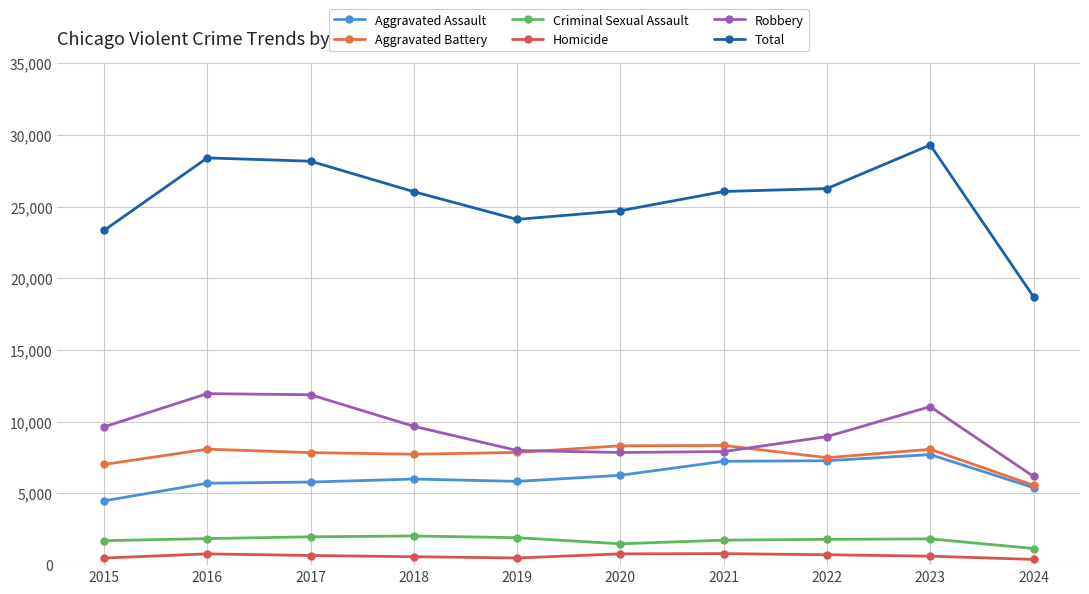

Which category has the lowest value in the Aggravated Assault series?

2015